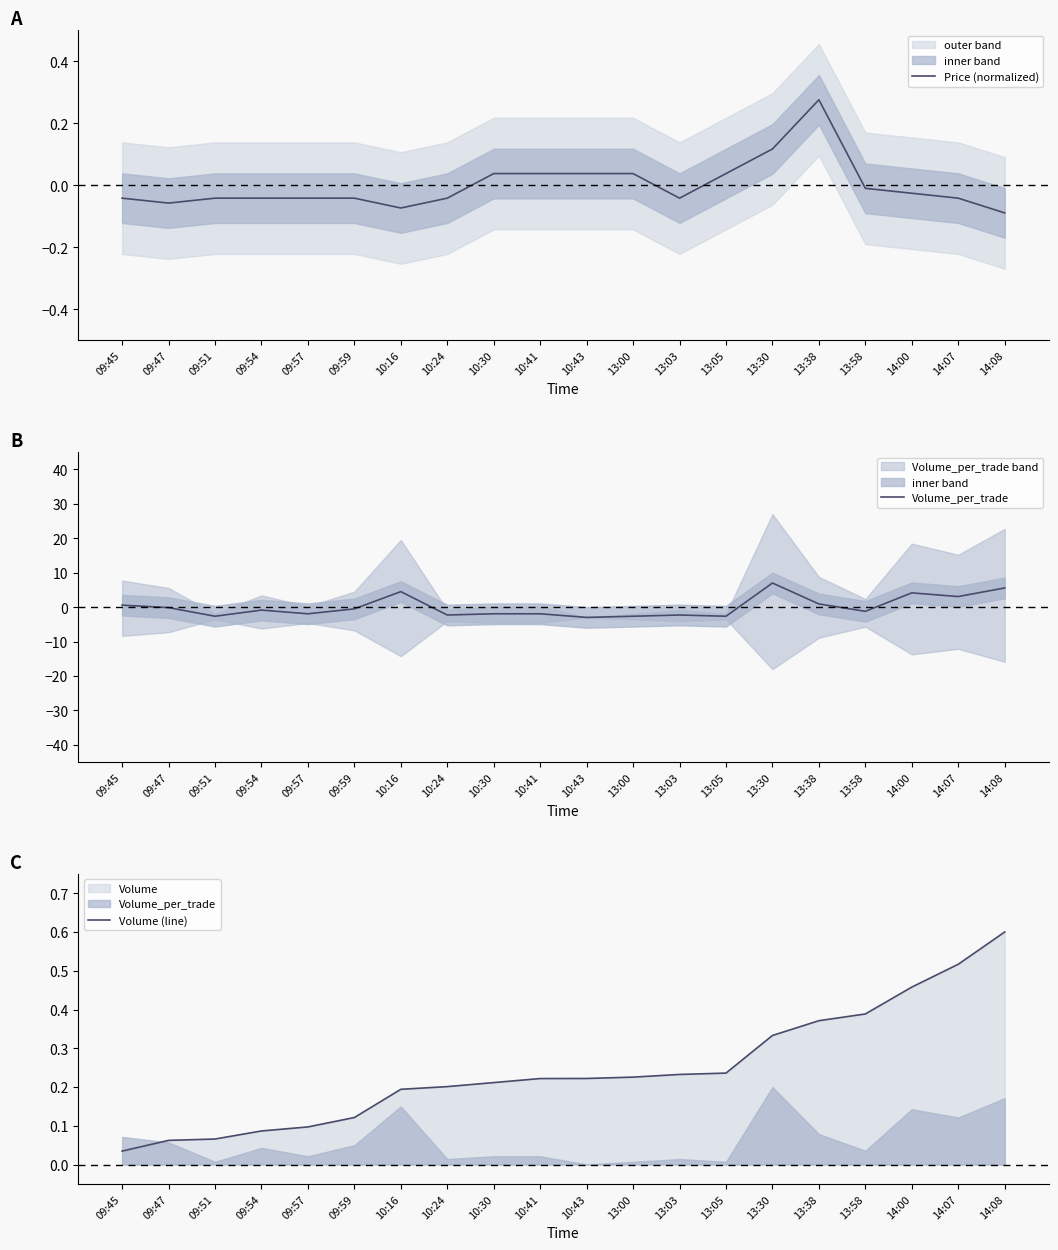

How many data points does each series have?

20